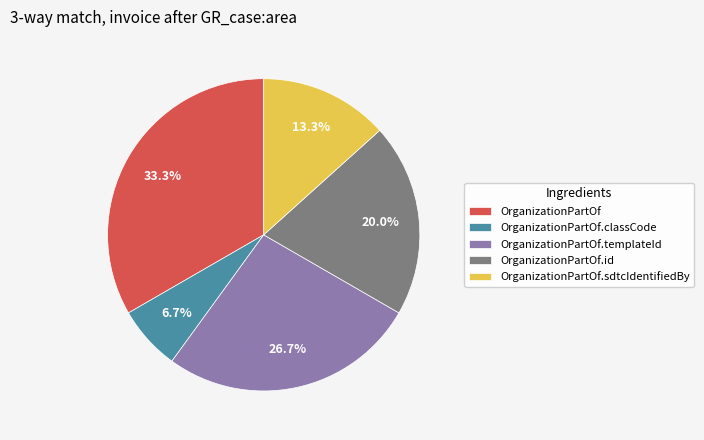

How many segments does this pie chart have?

5